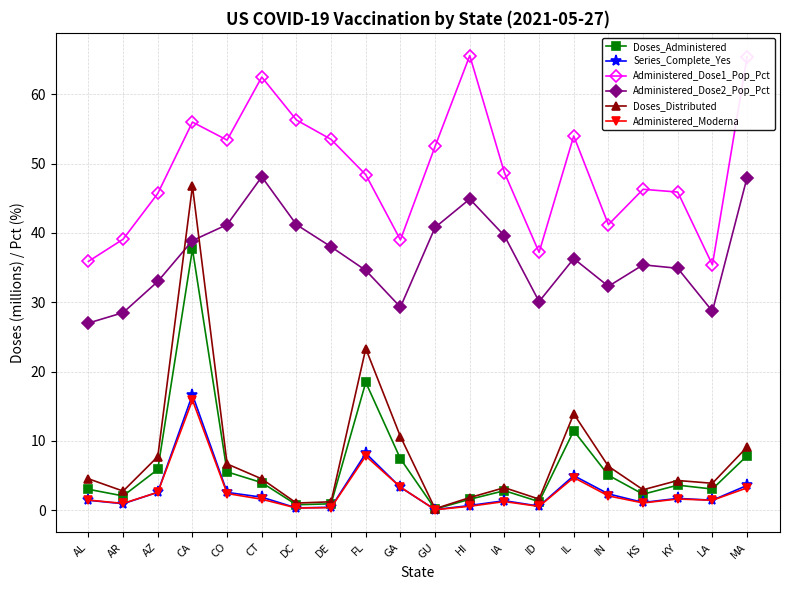

Which series has the widest spread of values?

Doses_Distributed